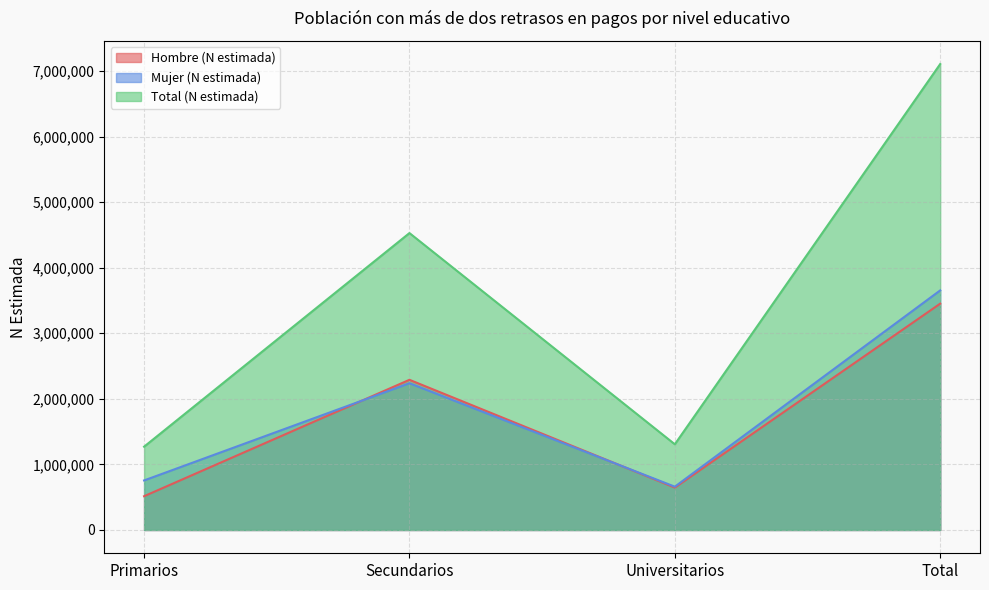

What is the minimum value for Mujer (N estimada)?

660463